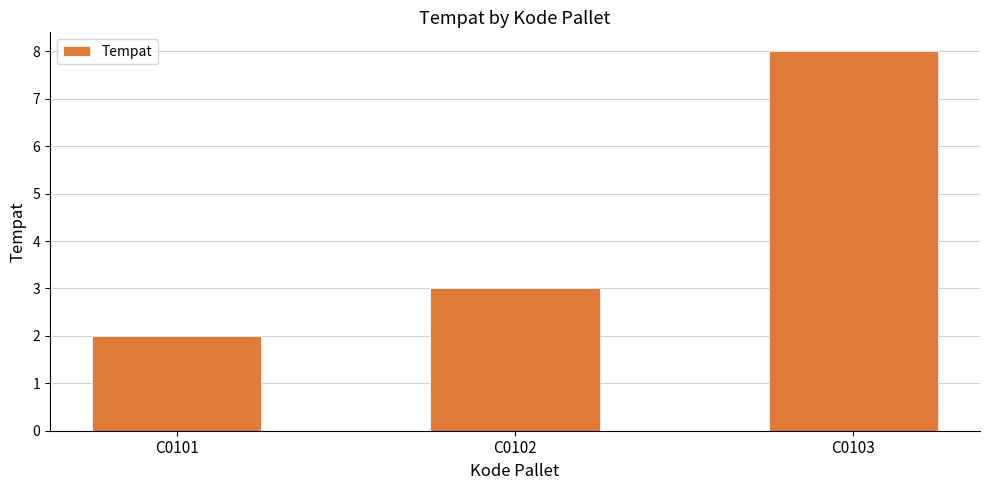

What is the difference between the maximum and second lowest values?

5